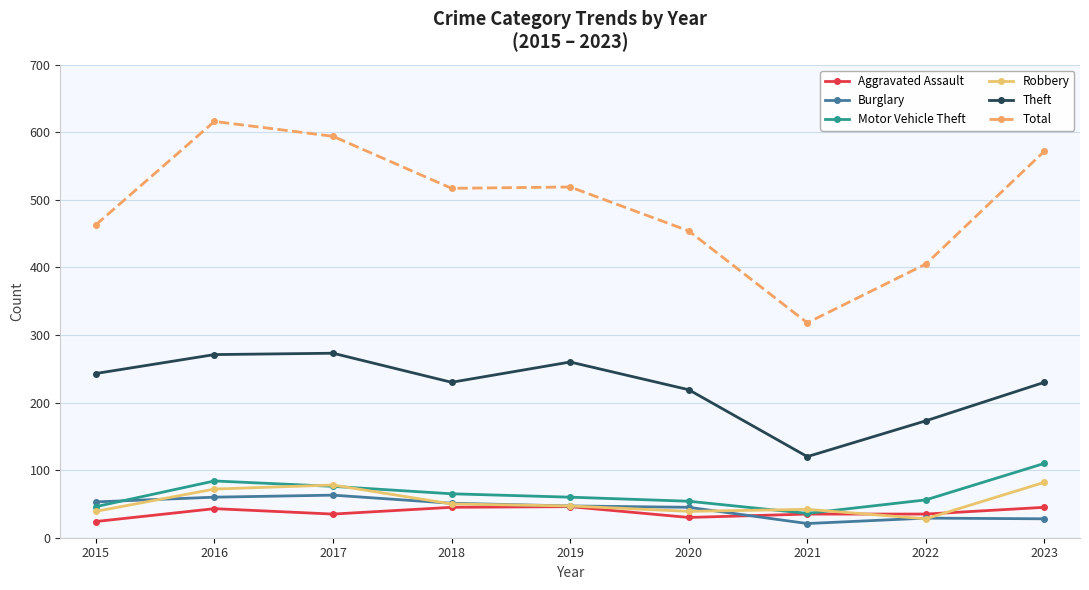

What is the spread (max minus min) of values at 2015?

439